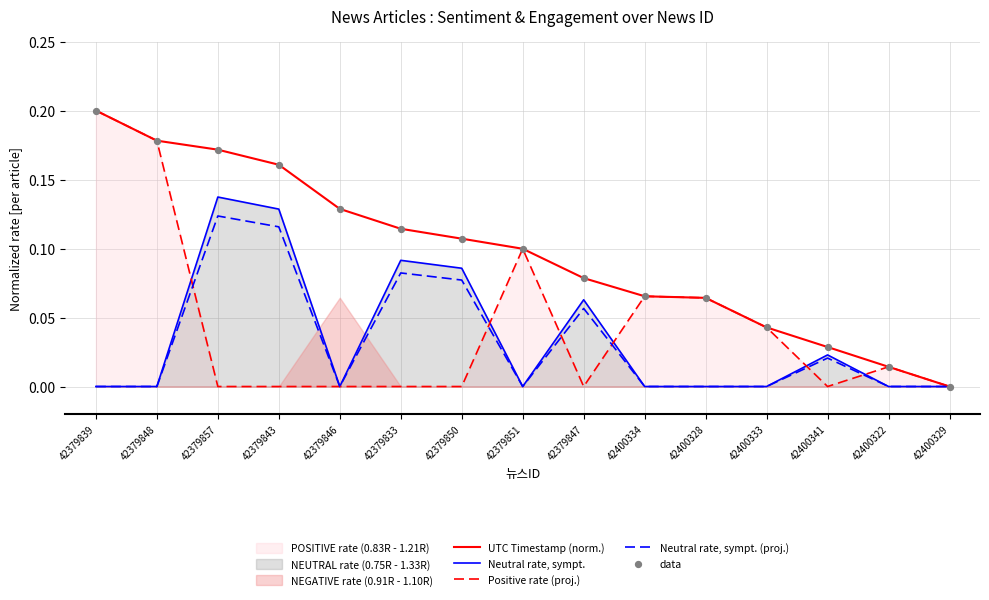

At which category is the sum across all series the highest?

42379857